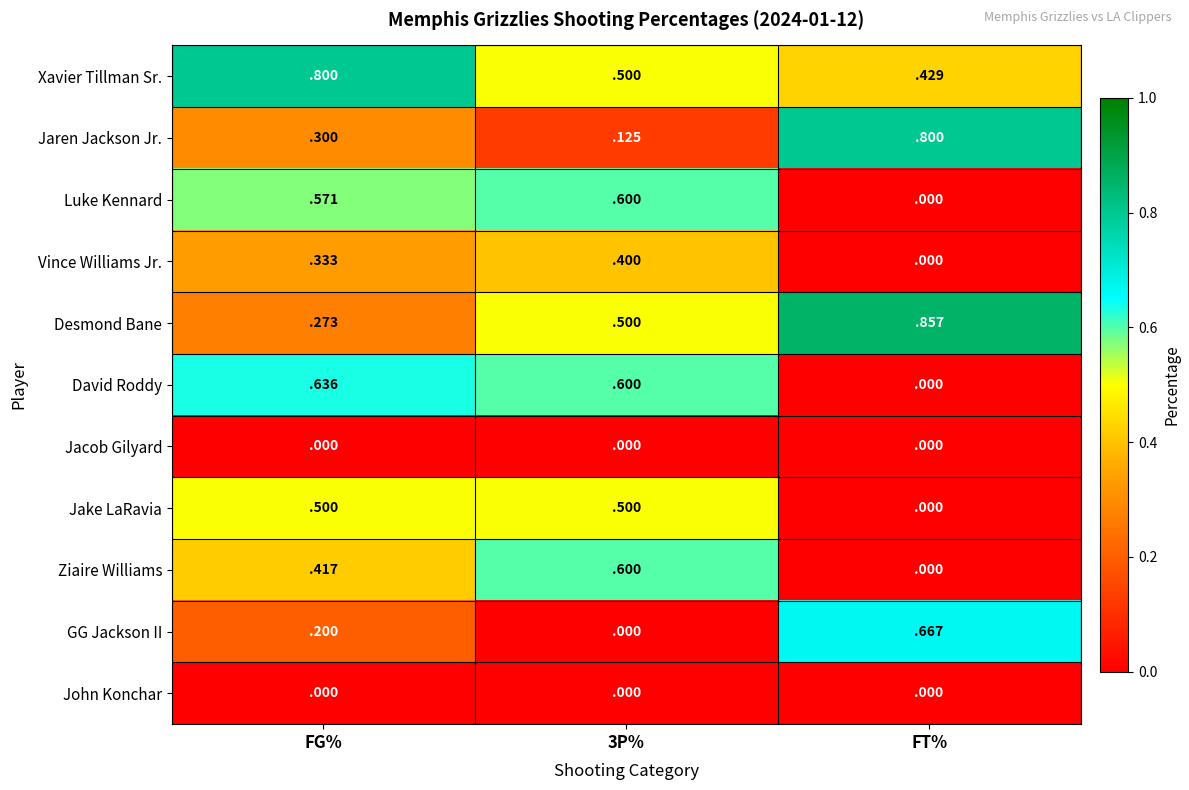

The value of Jake LaRavia at FT% is 0.0. True or false?

True